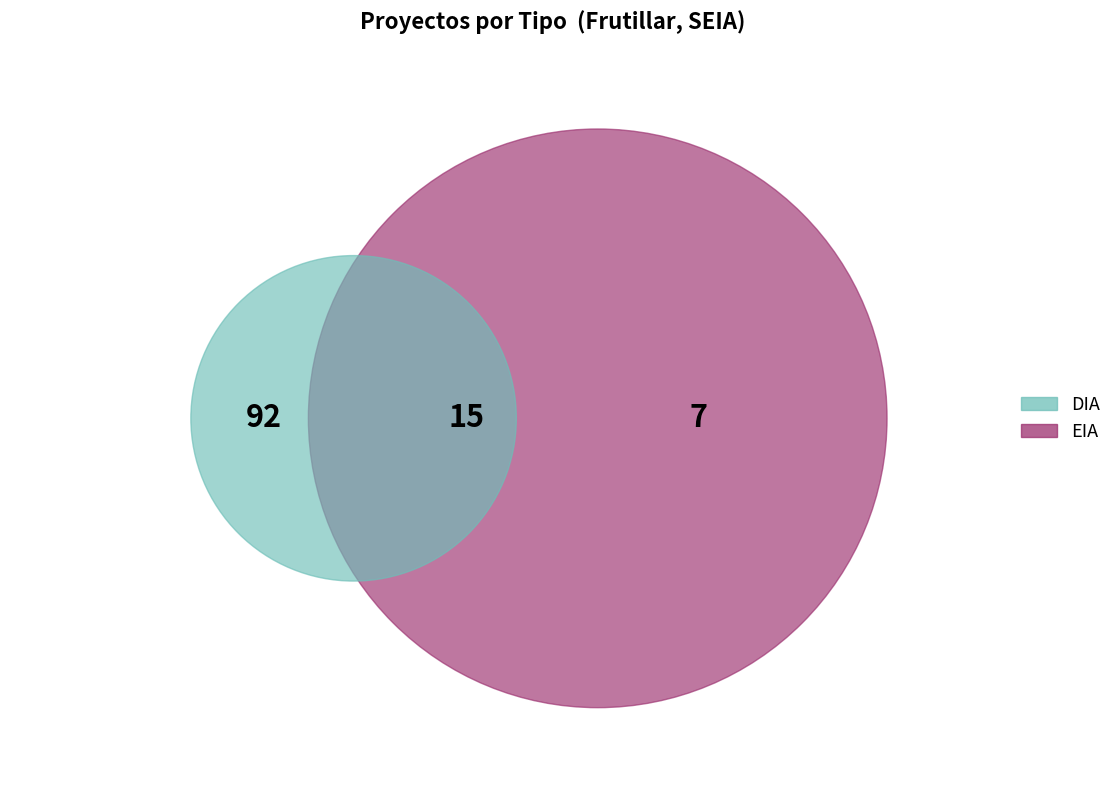

How many segments does this pie chart have?

2